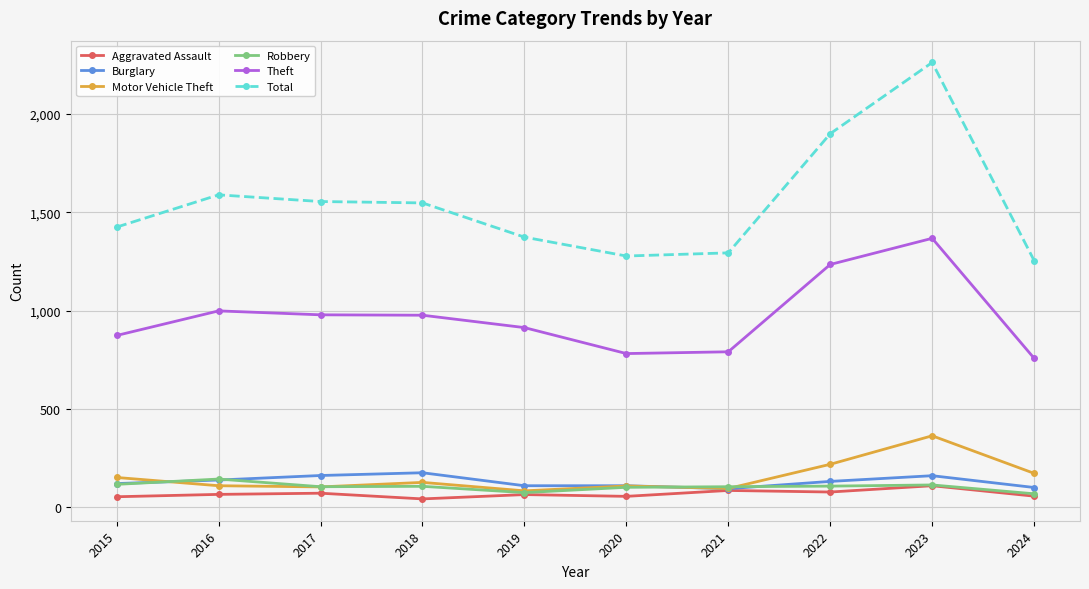

Rank the series by their maximum value, from lowest to highest.

Aggravated Assault, Robbery, Burglary, Motor Vehicle Theft, Theft, Total